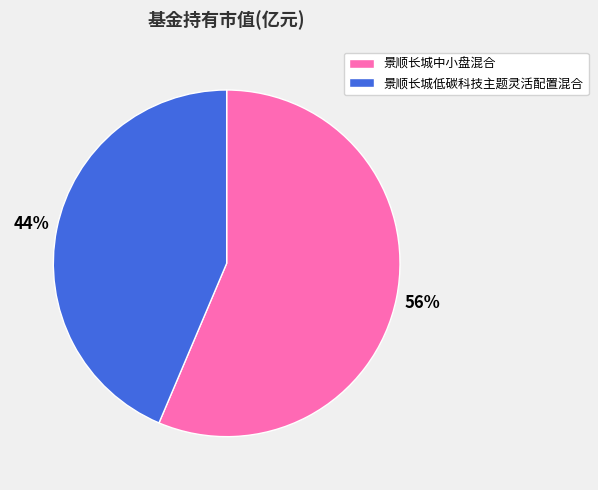

Is the sum of 景顺长城中小盘混合 and 景顺长城低碳科技主题灵活配置混合 greater than half?

Yes